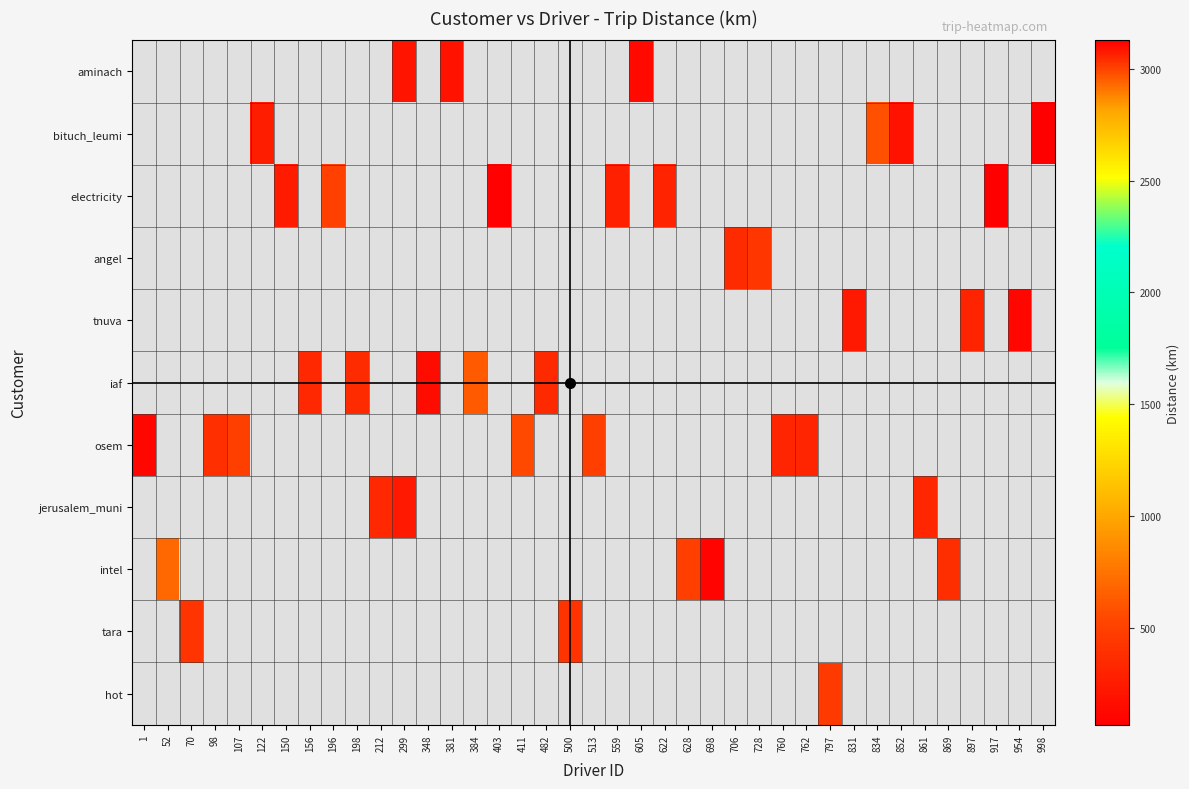

Which label corresponds to the smallest value in the chart?

998